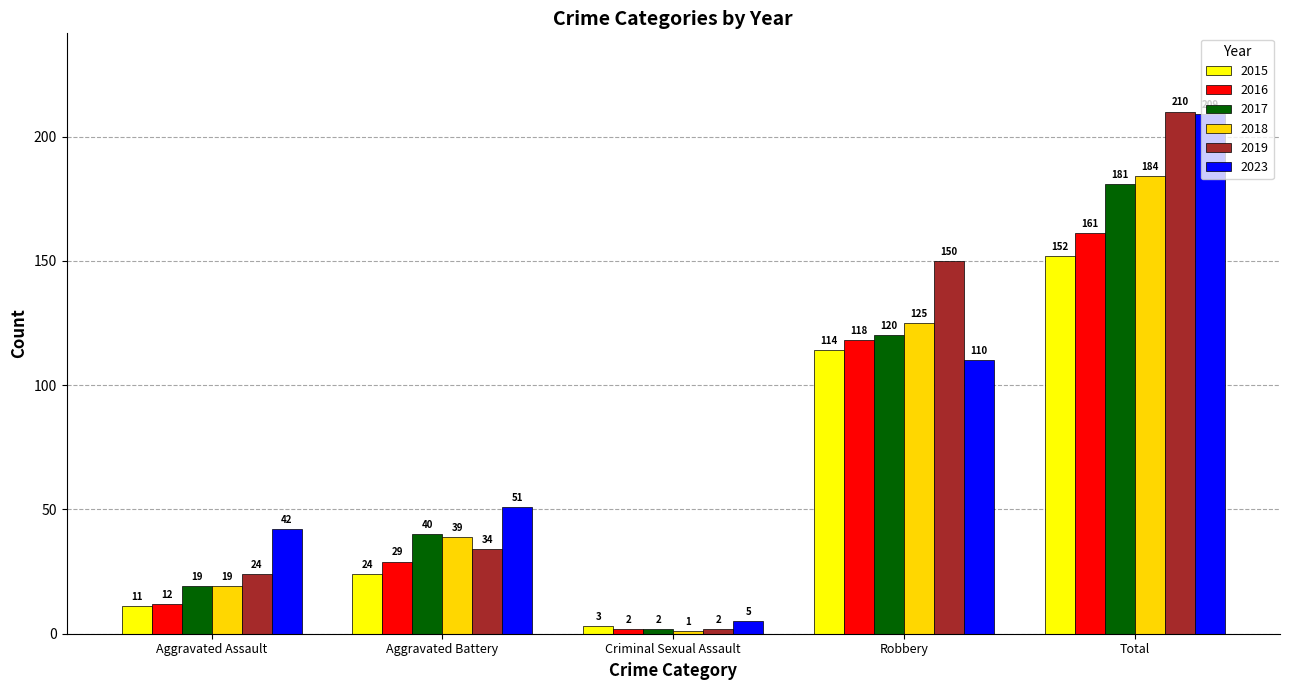

Are the bars horizontal?

No